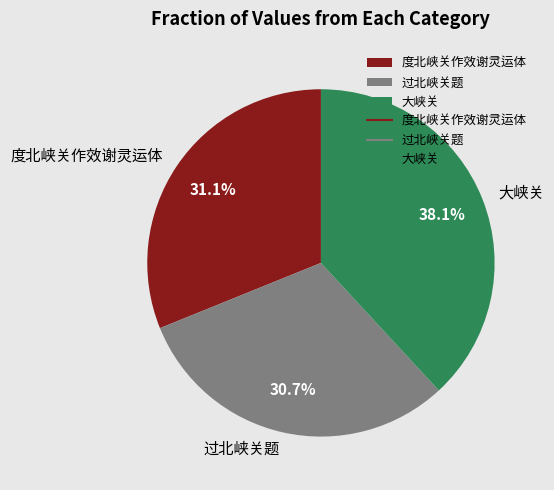

Is the sum of 大峡关 and 过北峡关题 greater than half?

Yes